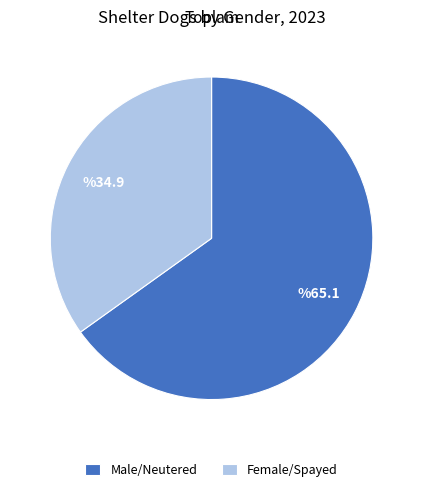

True or false: Female/Spayed accounts for 35% of the total.

True